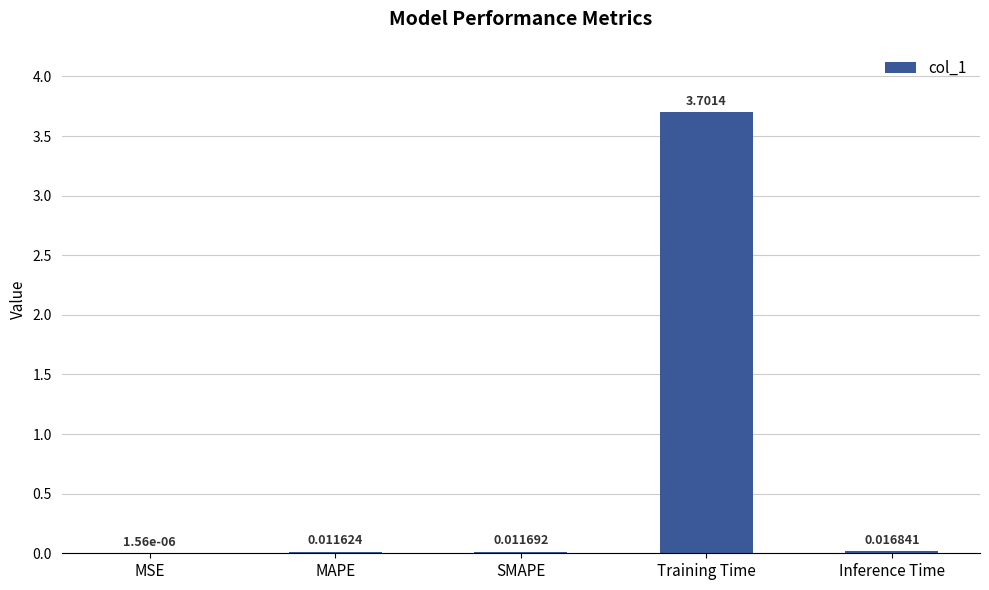

Where is the data nearest to the value 1?

Inference Time